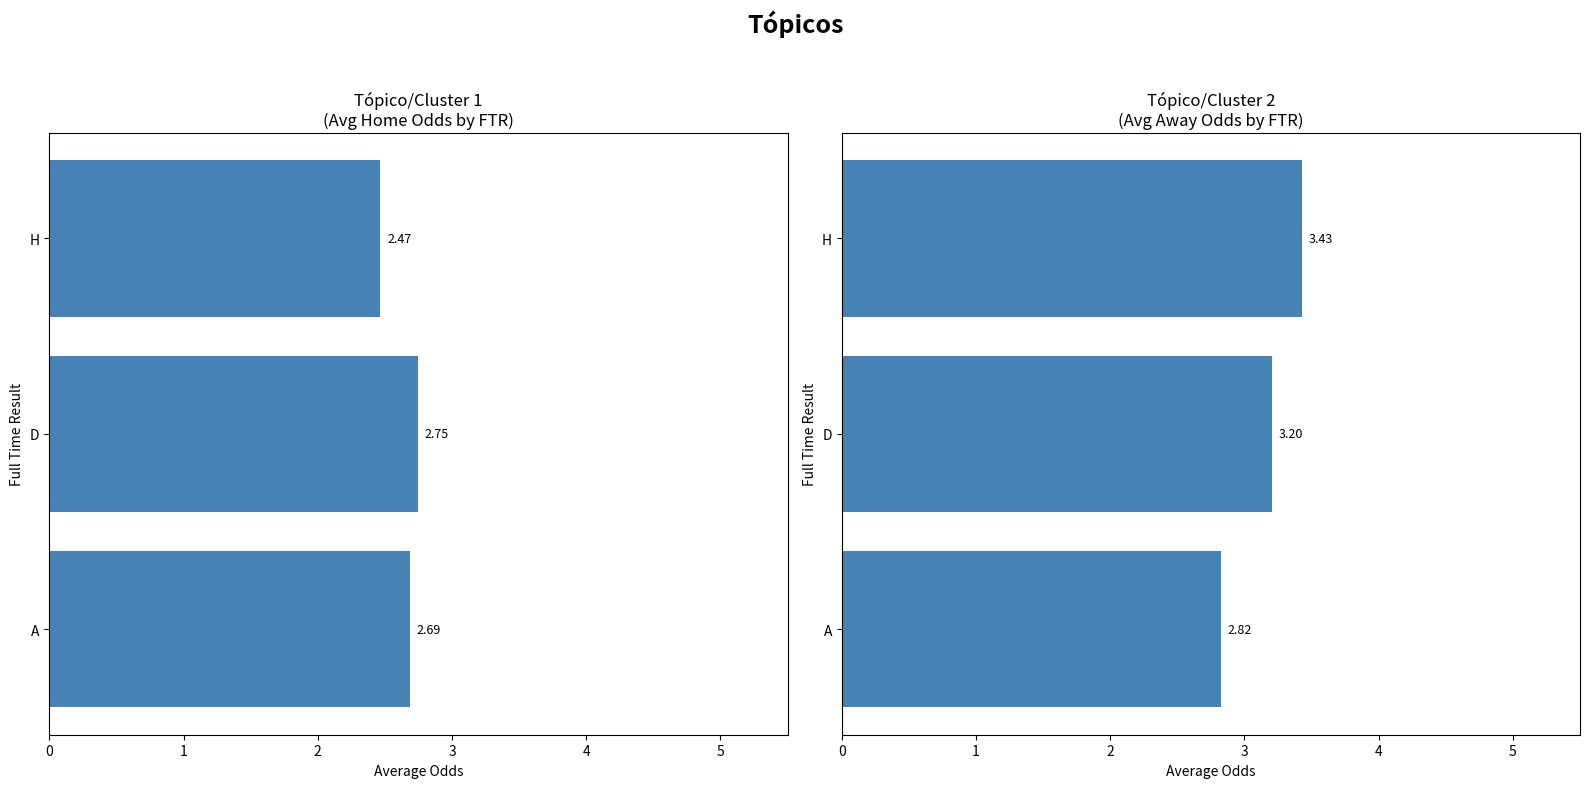

The Avg oddA series shows 3.4 at H. True or false?

True